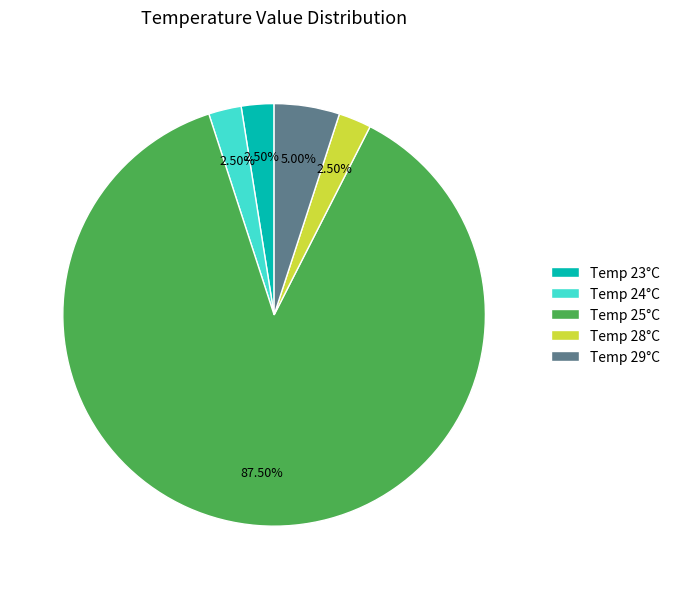

Approximately how many times larger is the value at Temp 24°C compared to Temp 28°C?

1.0